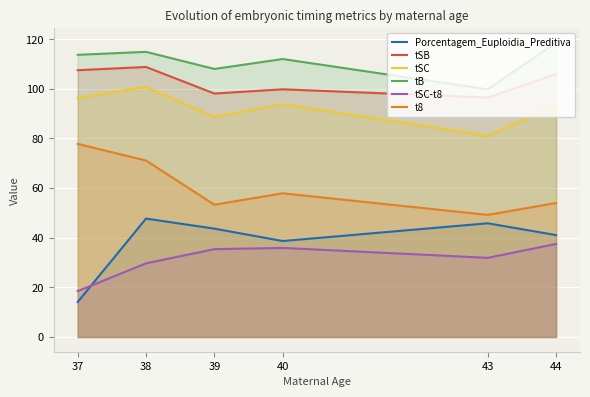

Is it true that t8 equals 22.0 at 44?

False